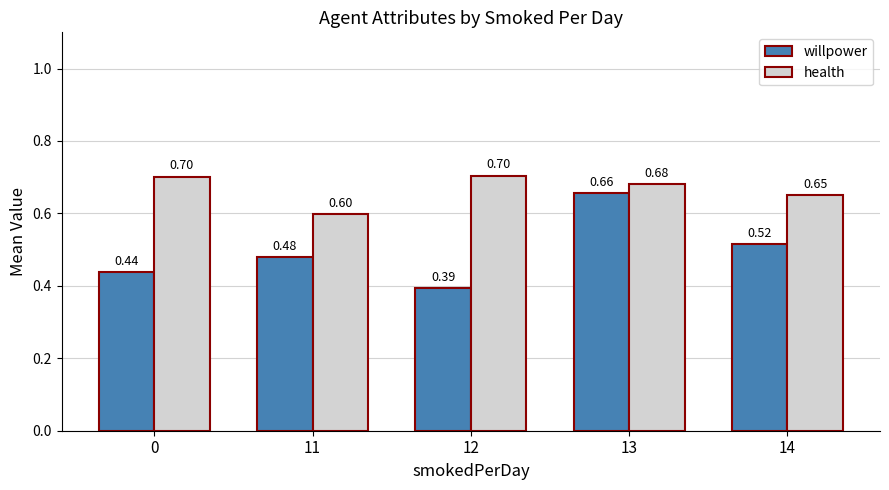

Between 0 and 12, which series saw the biggest shift?

willpower